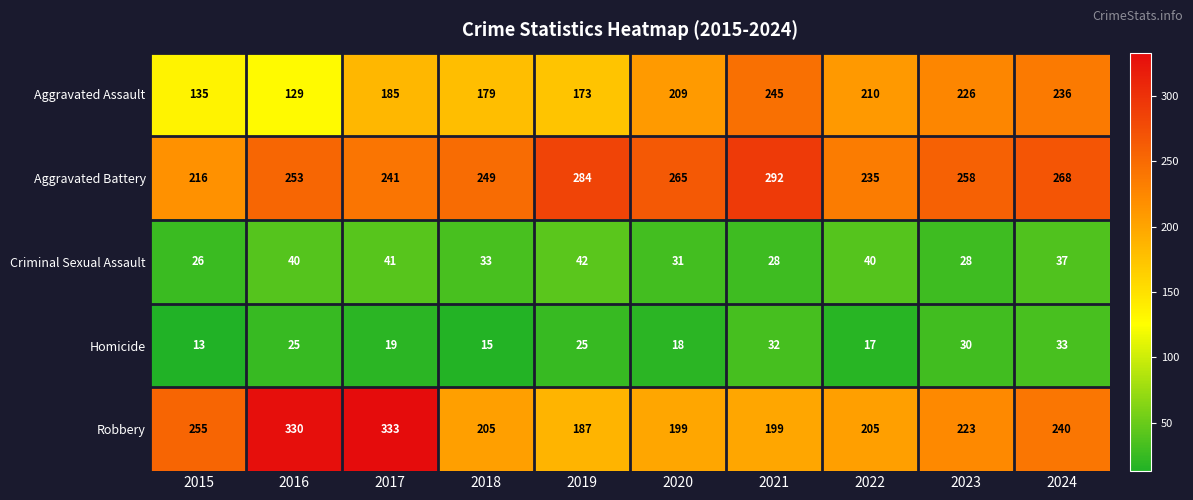

Which series has the largest total across all categories?

Aggravated Battery